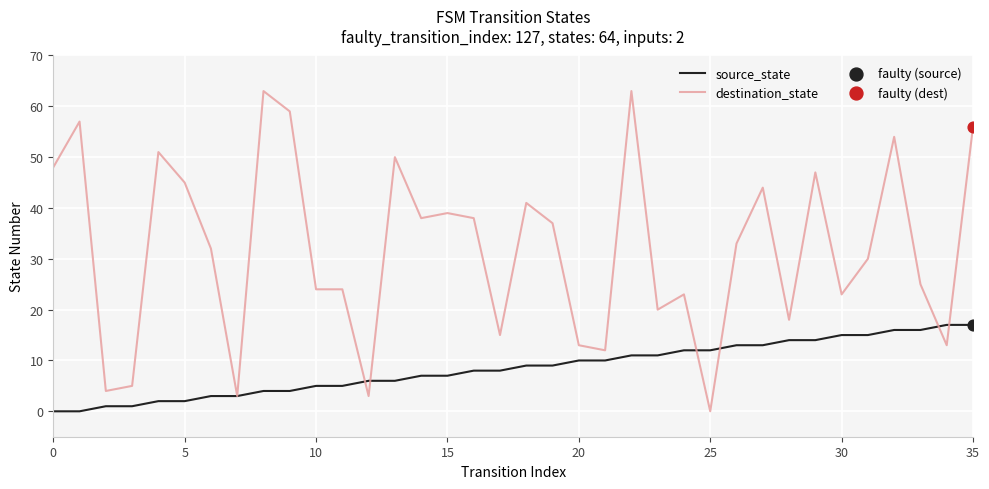

Which series has the largest total across all categories?

destination_state